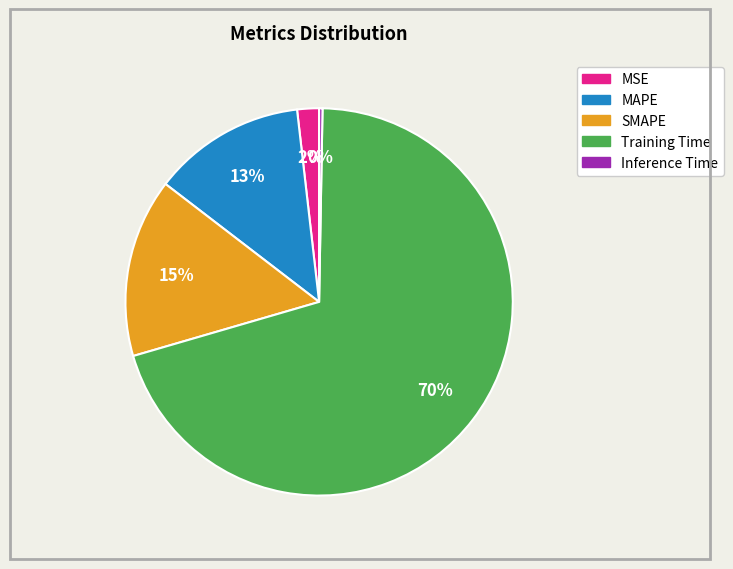

Combined, do MSE and SMAPE account for over 50%?

No